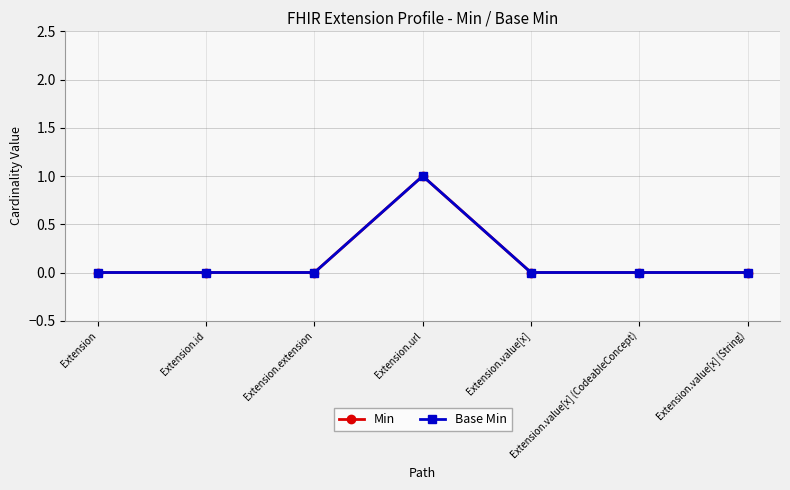

Reading right to left, extract all data points from this chart.

Min: 0	0	0	1	0	0	0
Base Min: 0	0	0	1	0	0	0